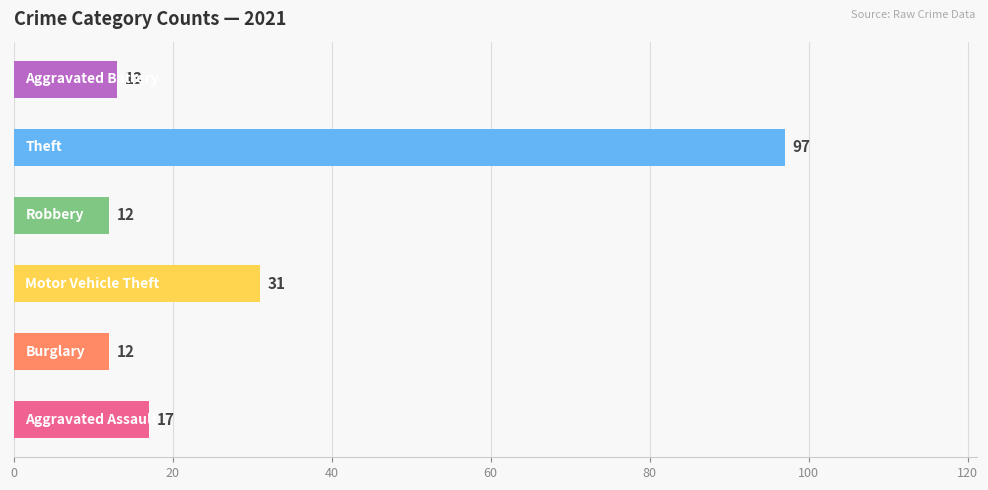

What is the smallest value displayed?

12